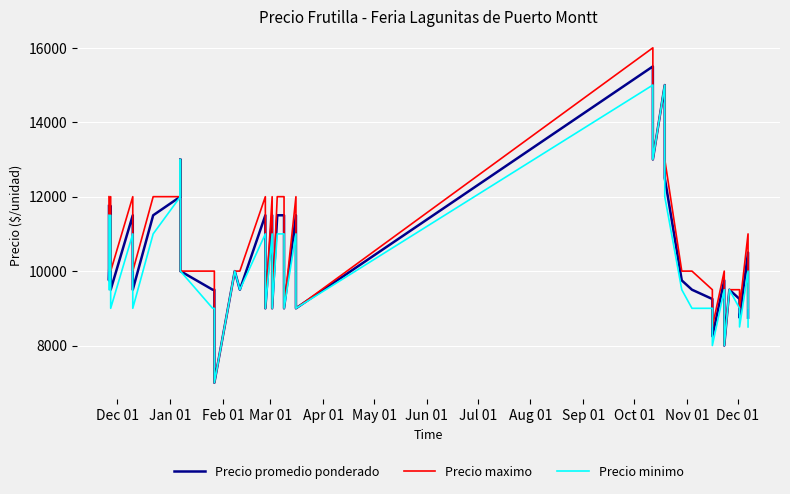

Is the value of Precio promedio ponderado at Nov 01 greater than the value of Precio minimo at 16?

Yes